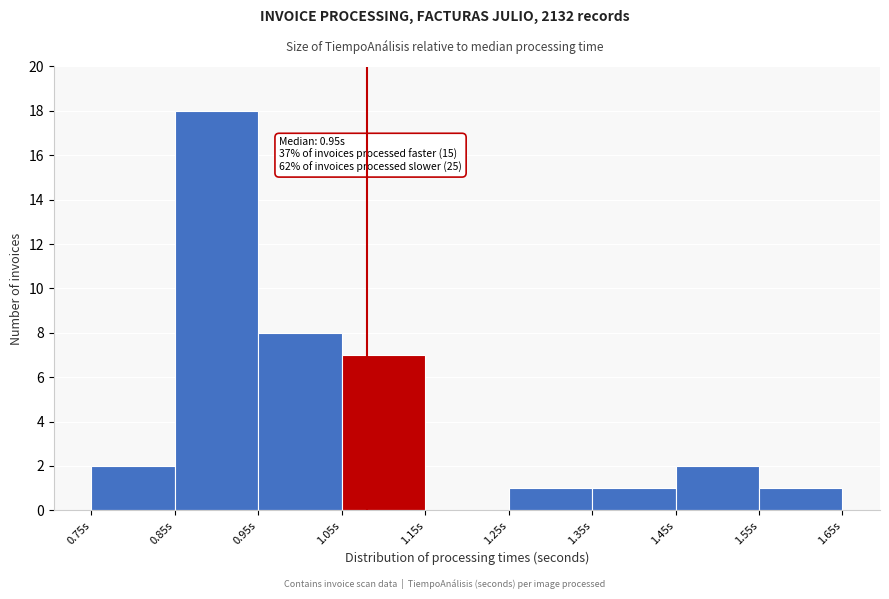

Over which range of the x-axis is the bar tallest?

0.85 to 0.95